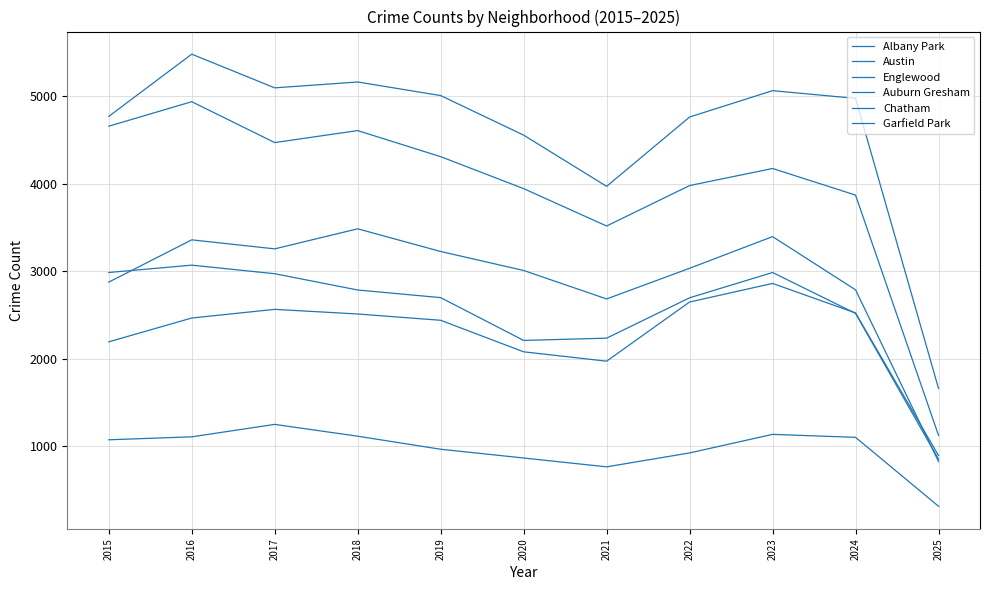

Does the chart have visible grid lines?

Yes